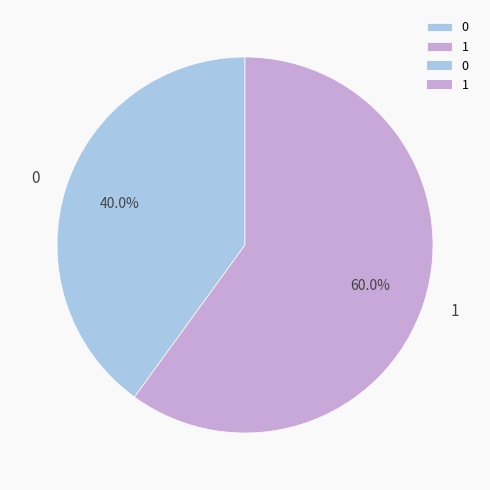

To the nearest percent, what is the combined percentage of 0 and 1?

100%